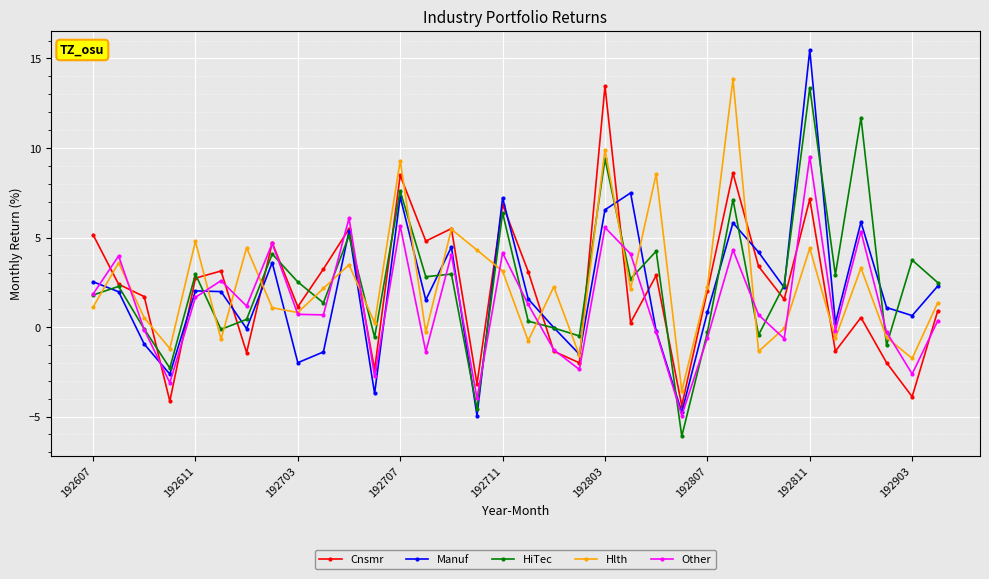

What is the value of the HiTec point at the 28th from the left?

2.4